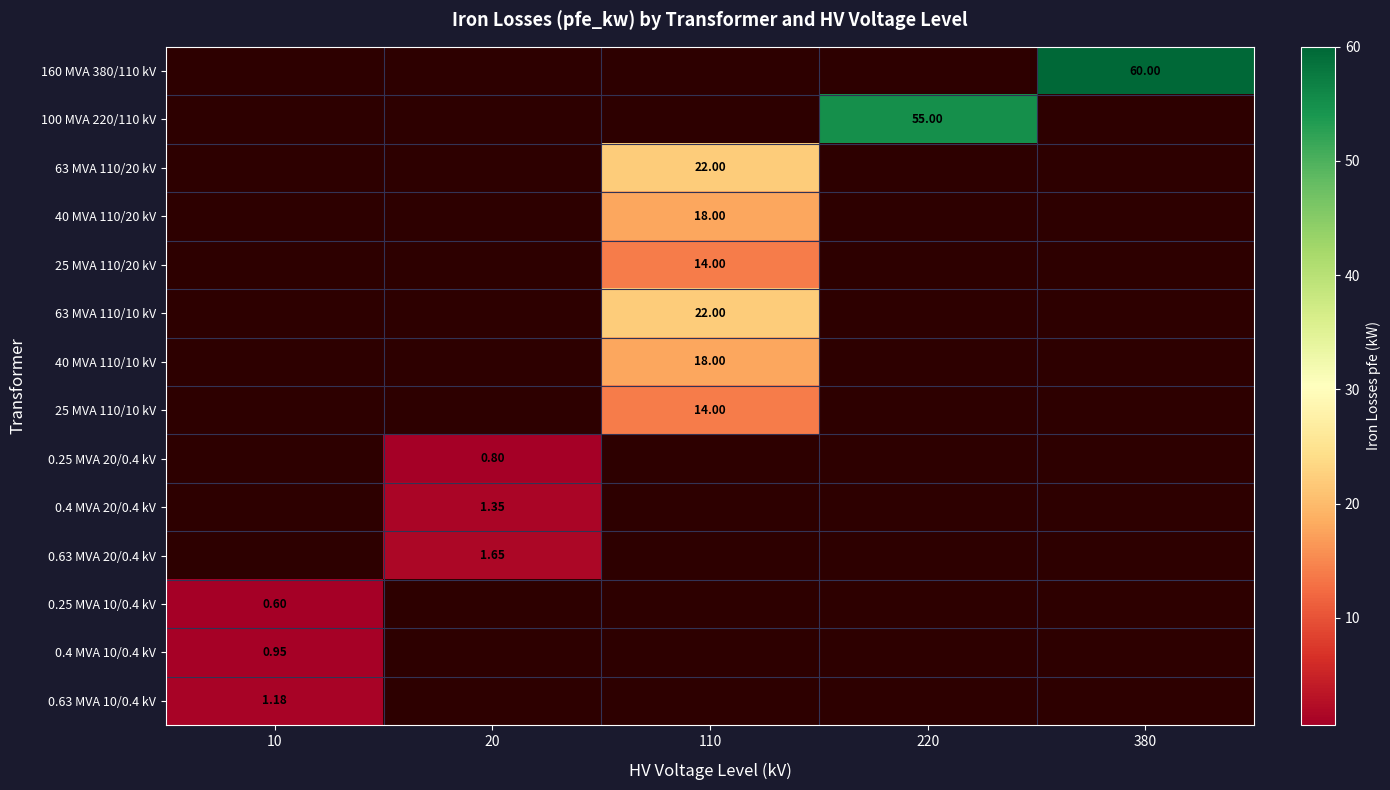

Rank the series at 220 from highest to lowest value.

160 MVA 380/110 kV, 100 MVA 220/110 kV, 63 MVA 110/20 kV, 40 MVA 110/20 kV, 25 MVA 110/20 kV, 63 MVA 110/10 kV, 40 MVA 110/10 kV, 25 MVA 110/10 kV, 0.25 MVA 20/0.4 kV, 0.4 MVA 20/0.4 kV, 0.63 MVA 20/0.4 kV, 0.25 MVA 10/0.4 kV, 0.4 MVA 10/0.4 kV, 0.63 MVA 10/0.4 kV